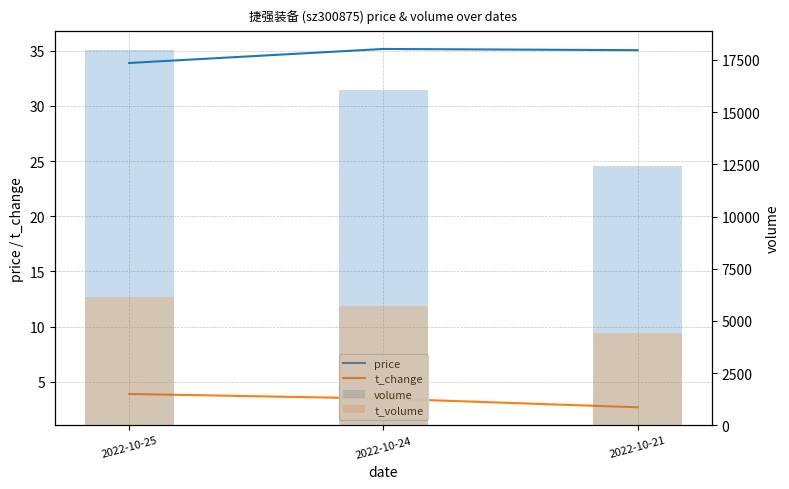

How many distinct data groups are displayed?

4